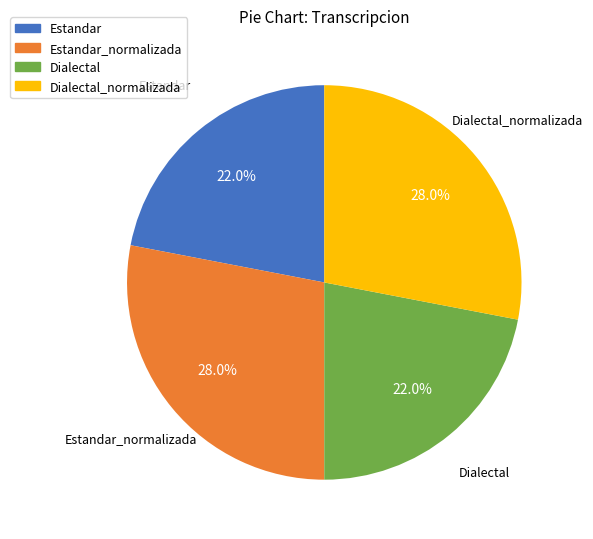

What percentage do Dialectal_normalizada and Estandar_normalizada together represent?

56.0%